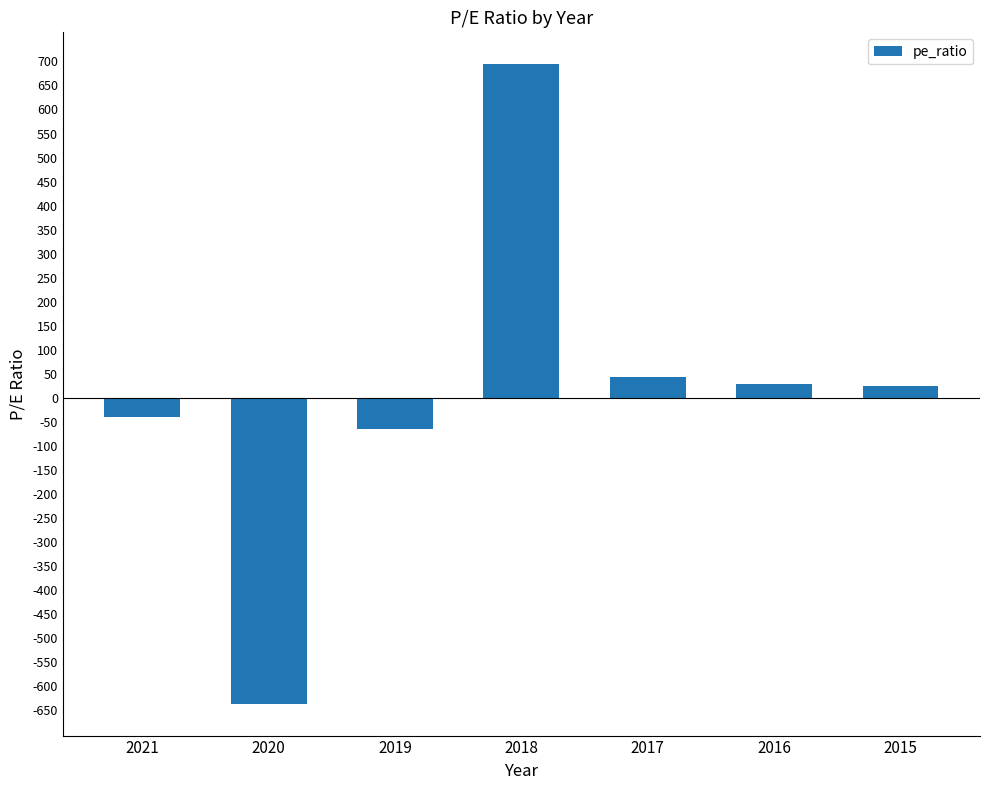

What is the smallest value displayed?

-636.0